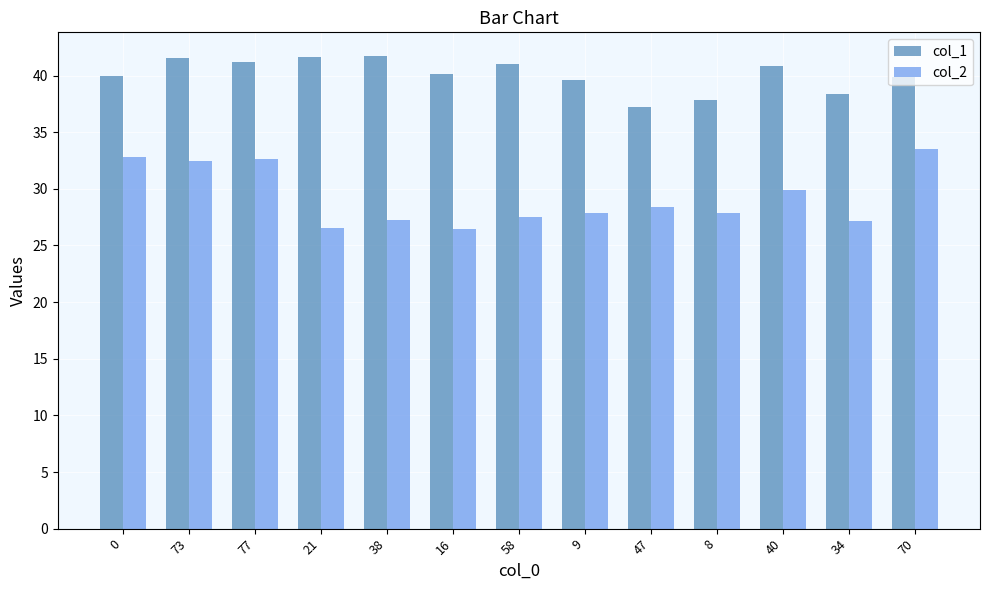

How many data points does each series have?

13